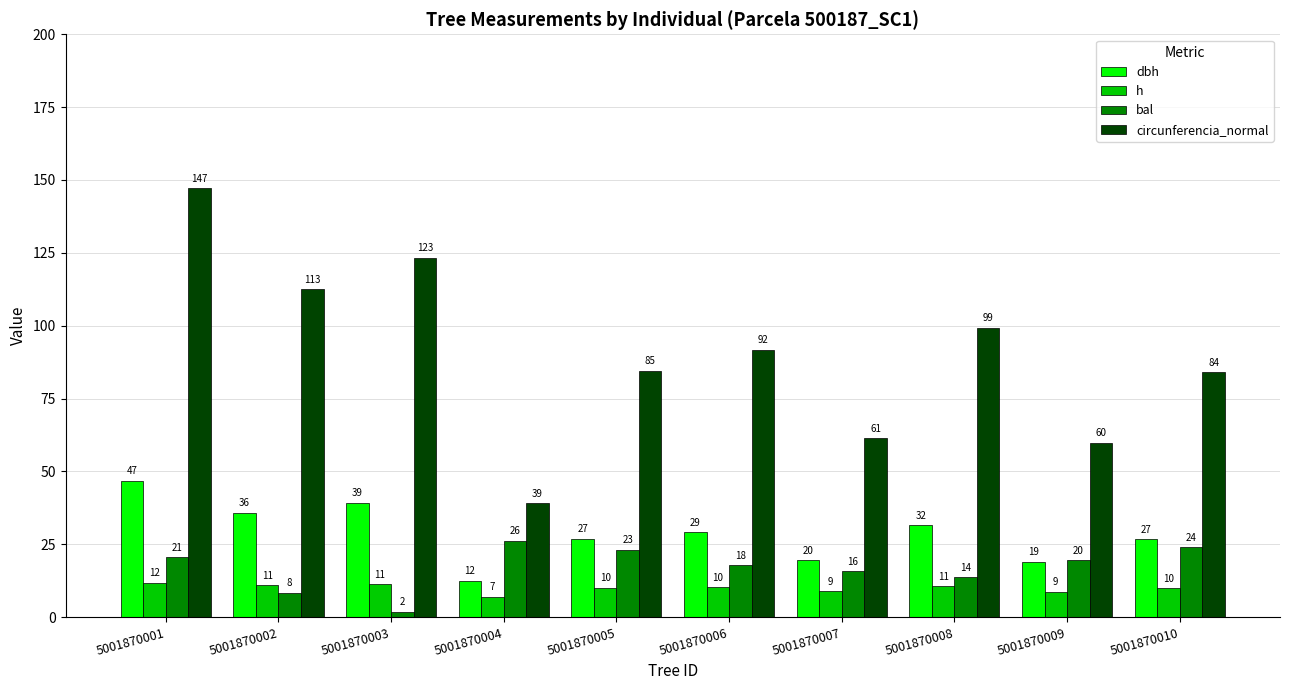

What is the lowest value of the dbh series?

12.4